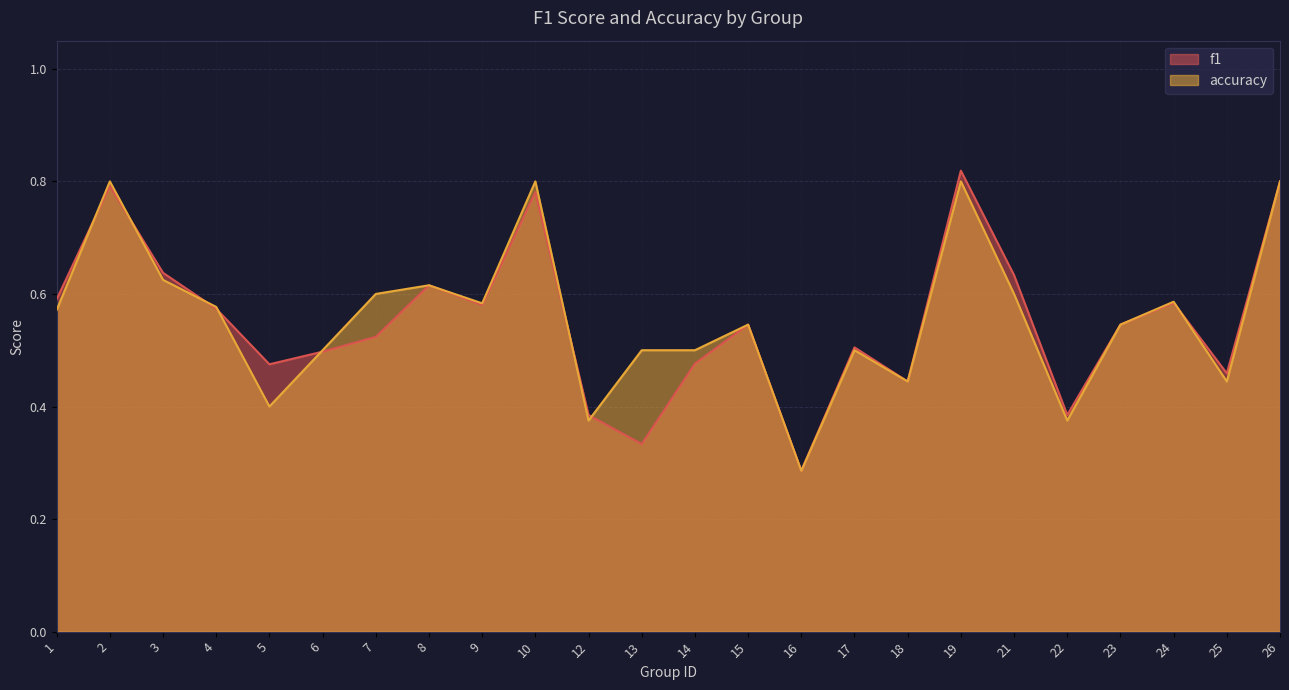

How many interior local peaks does the f1 series have?

7